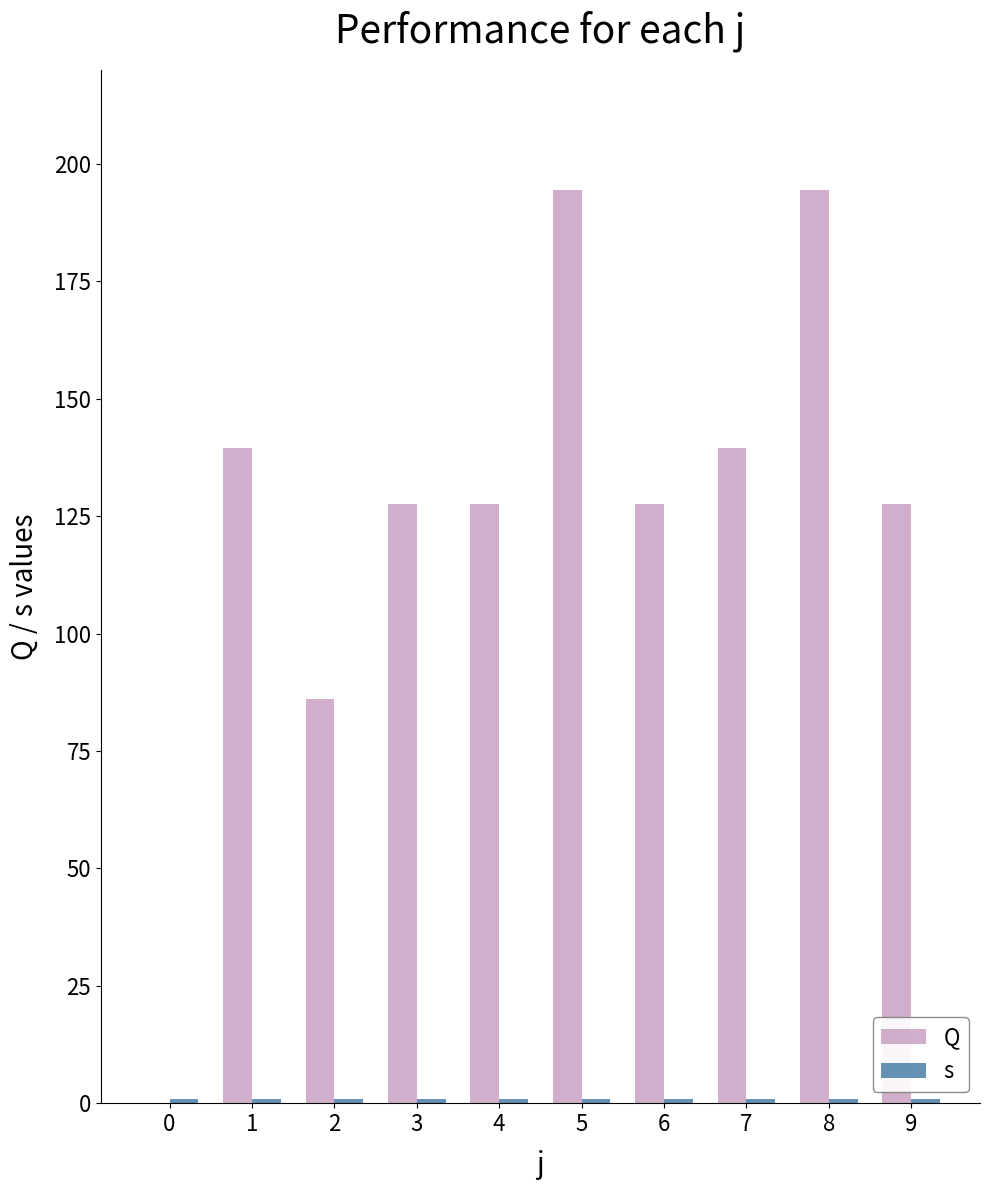

At which label does Q reach its peak?

5